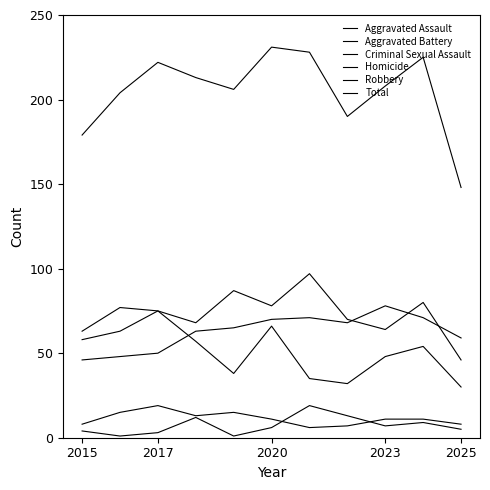

Which series has the largest range (max minus min)?

Total